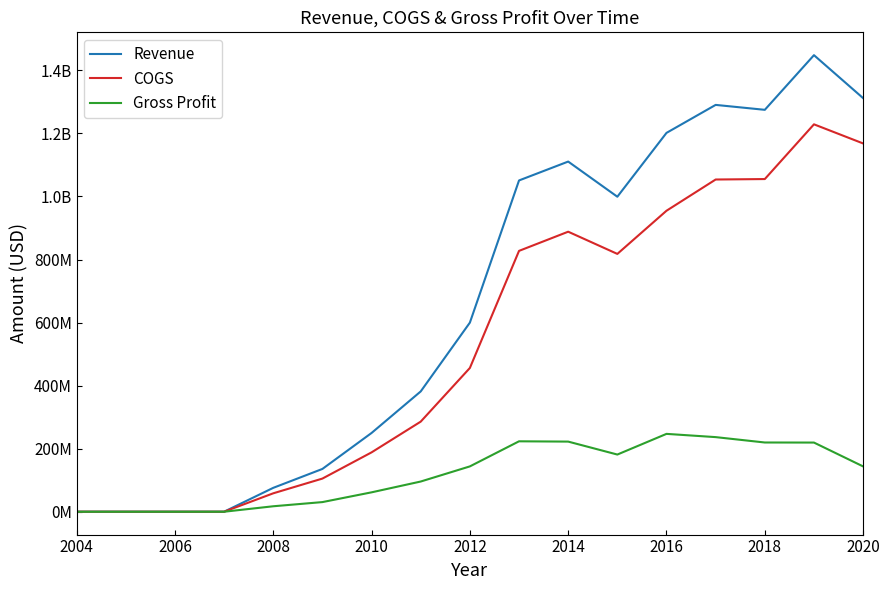

What is the greatest value displayed?

1448204826